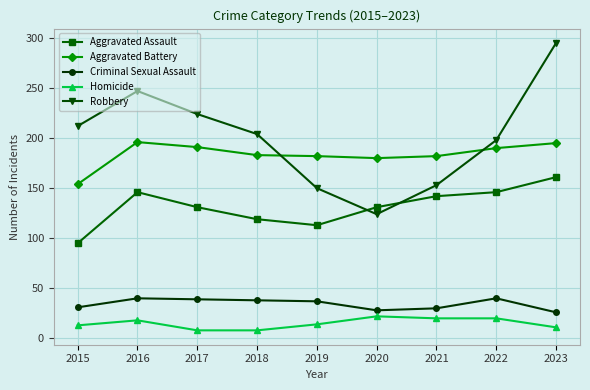

Where is the first local minimum for Robbery?

2020